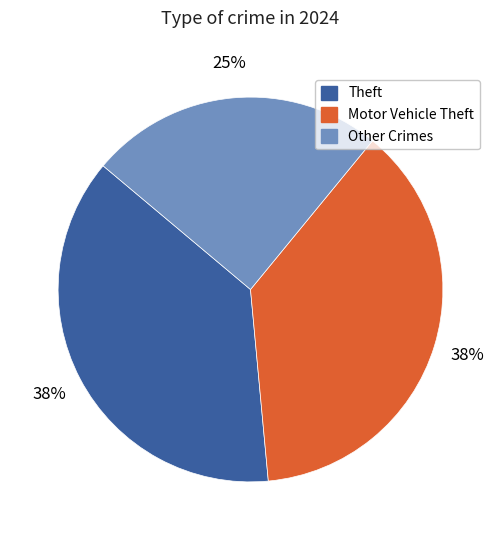

Count the number of slices in the pie.

3